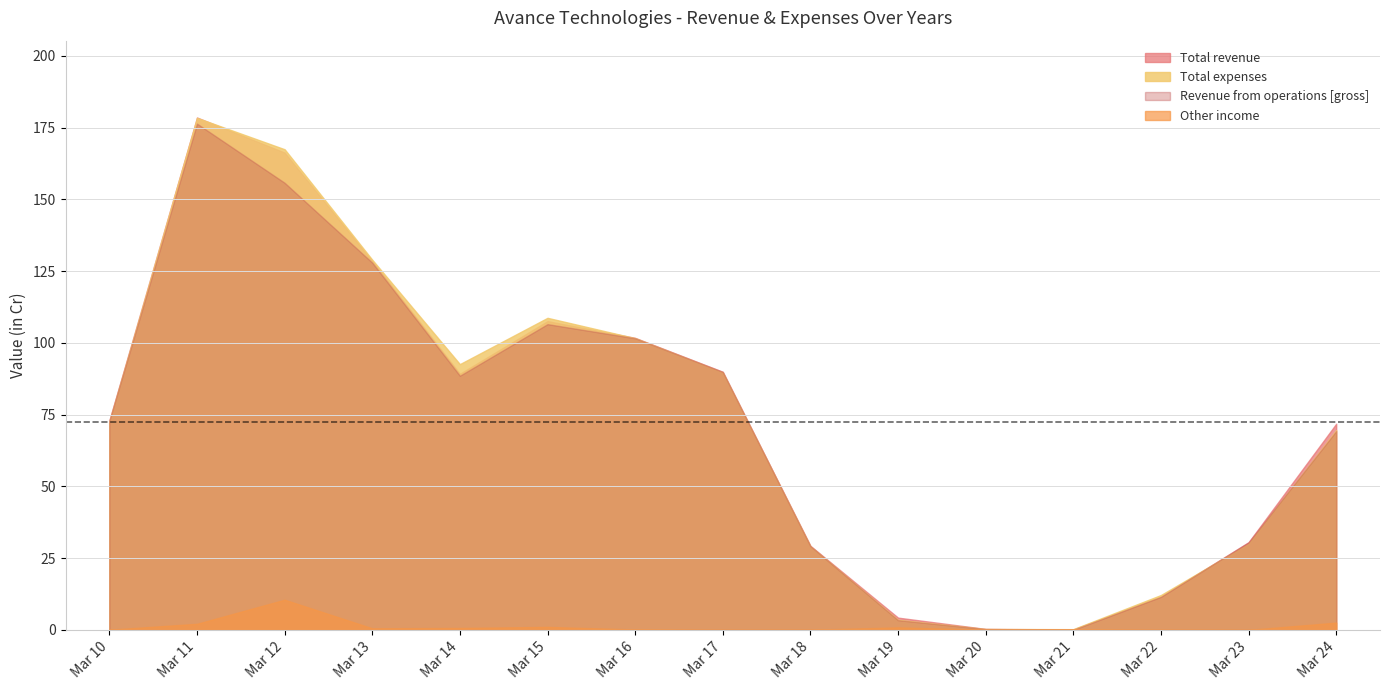

List the series in order of their peak value, highest first.

Total revenue, Total expenses, Revenue from operations [gross], Other income